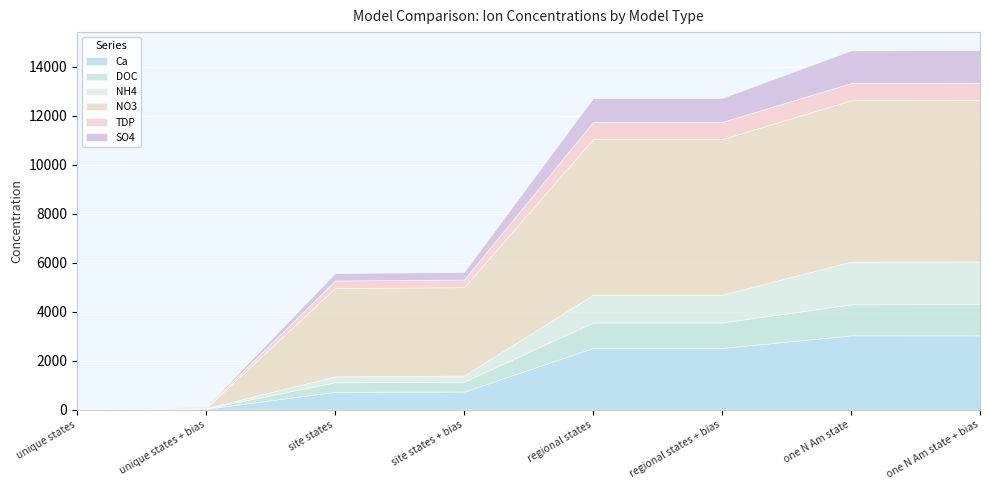

At which label does Ca reach its minimum?

unique states